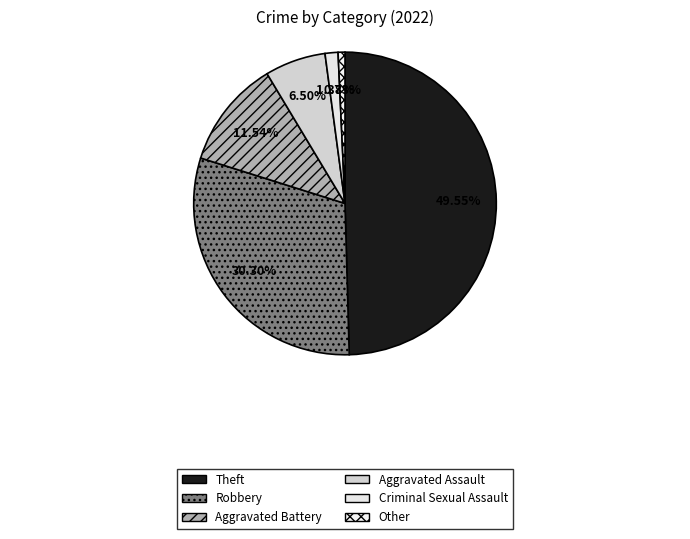

To the nearest percent, what is the difference between the Criminal Sexual Assault and Aggravated Battery slice percentages?

10%